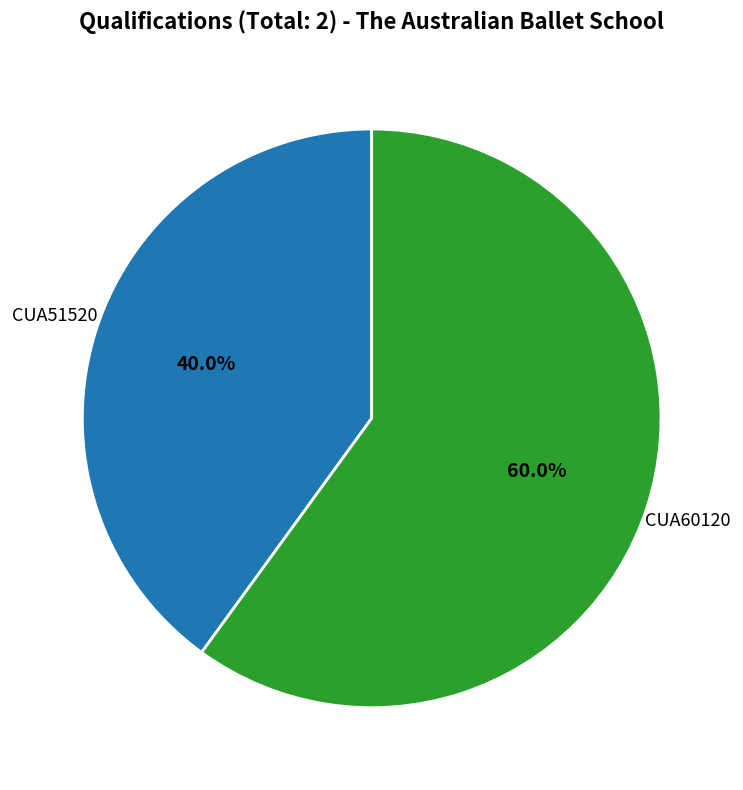

How many slices are in this pie chart?

2